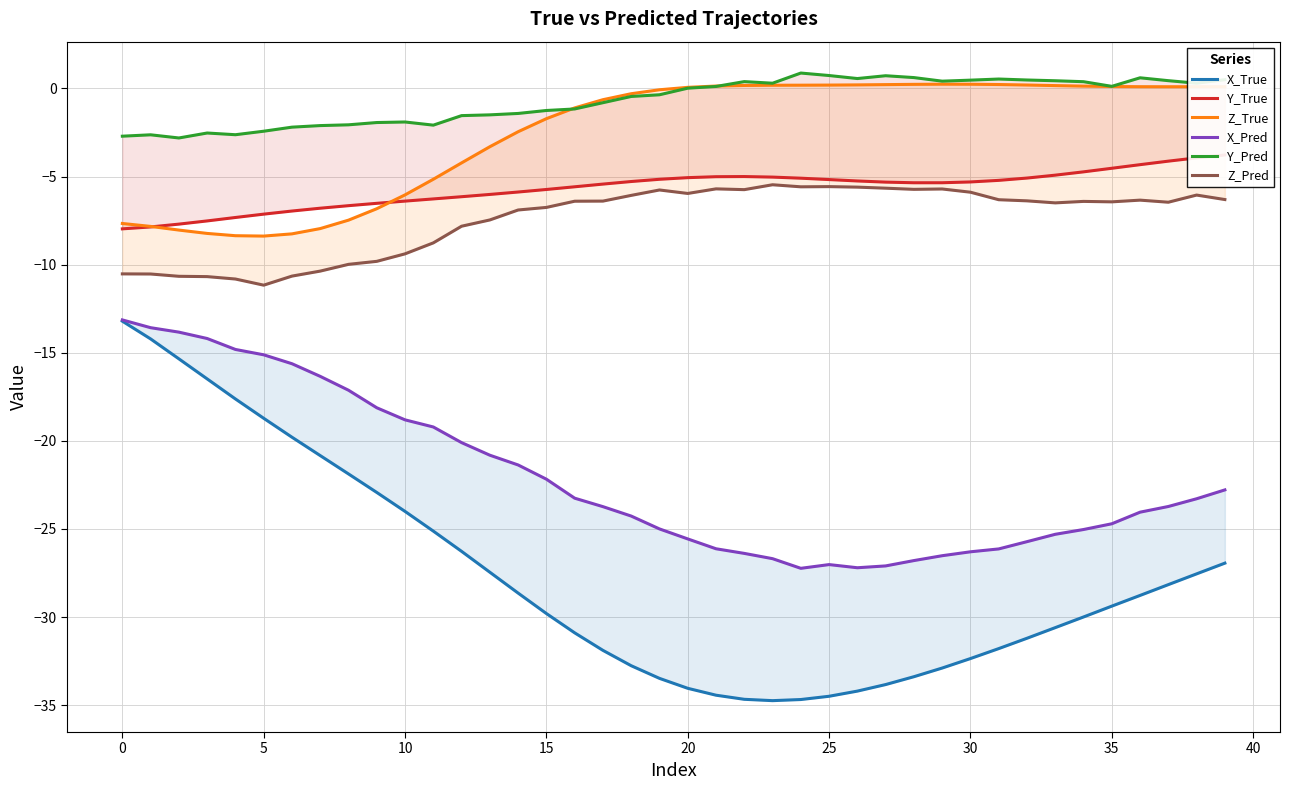

True or false: X_Pred and Y_True intersect in this chart.

False